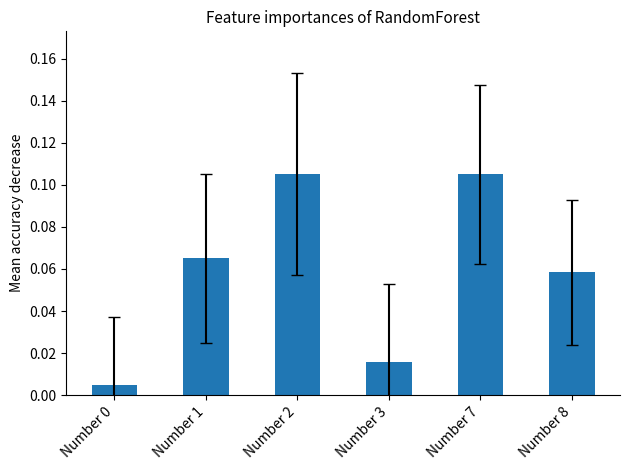

Between Number 0 and Number 8, which is larger?

Number 8